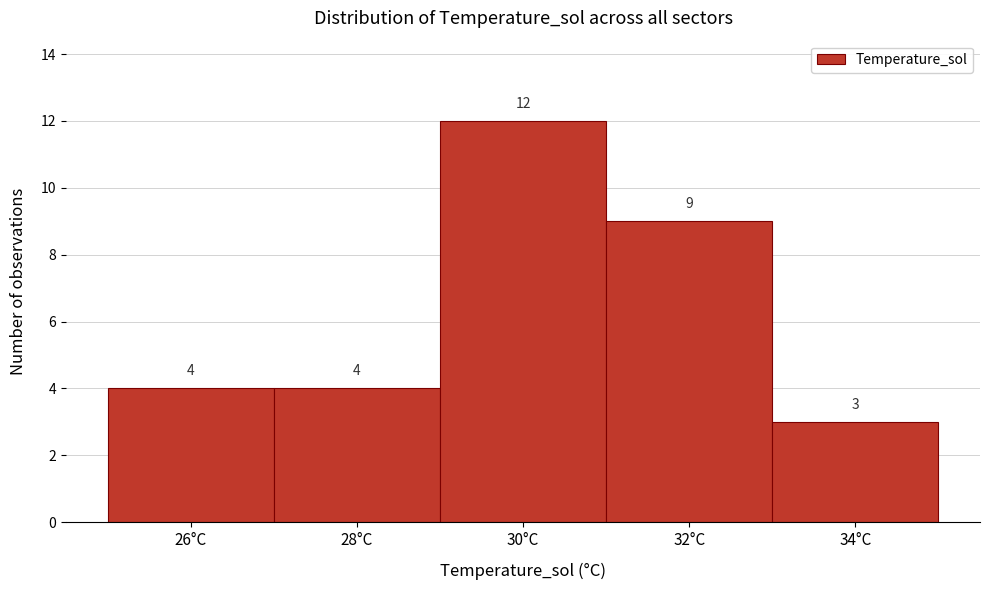

What is the height of the bar covering 27 to 29 on the x-axis?

4